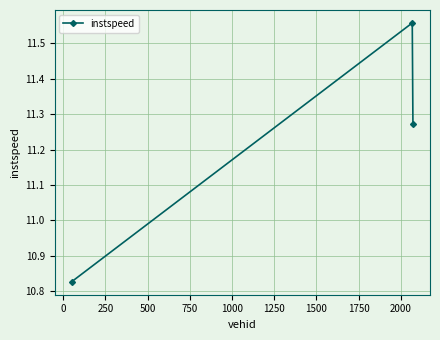

What is the difference between the second highest and minimum values?

0.4